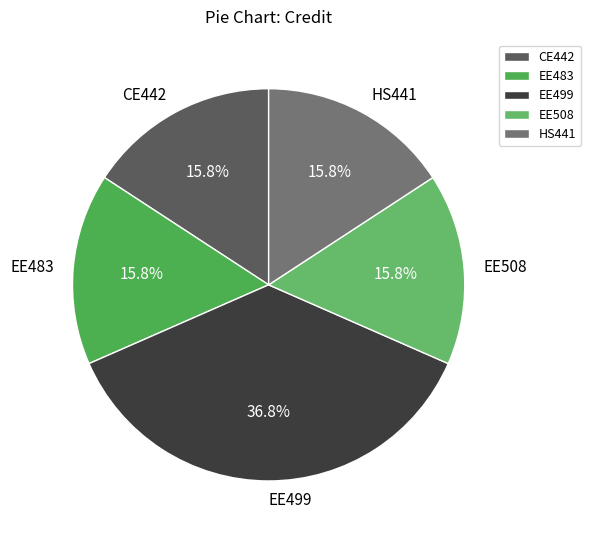

Which slice is the largest?

EE499